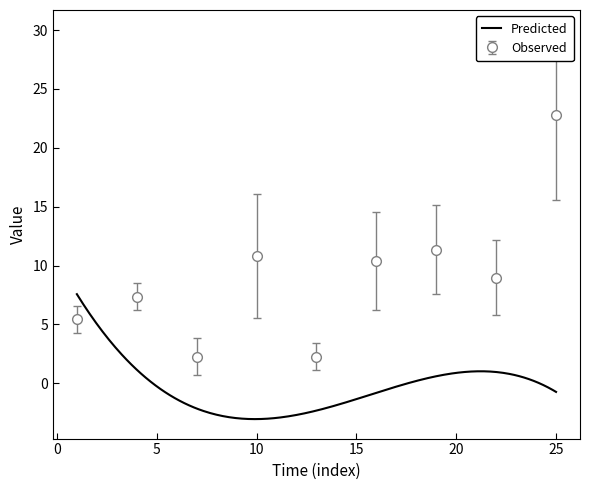

Is this an area chart (filled region under the line)?

No